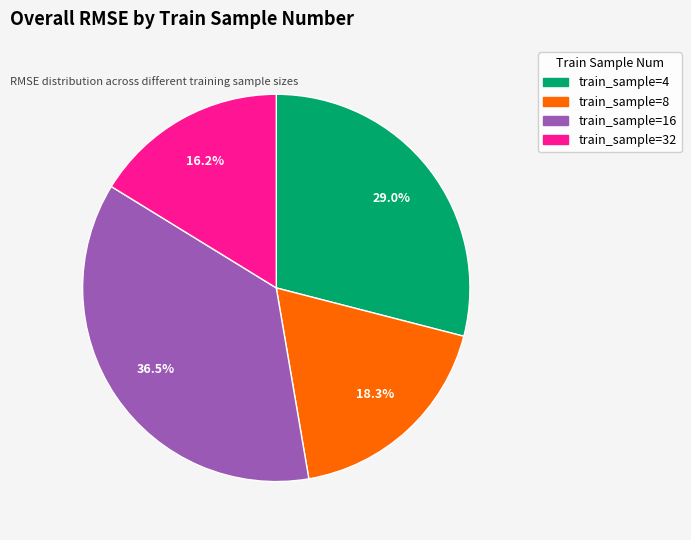

Does any single category account for the majority?

No